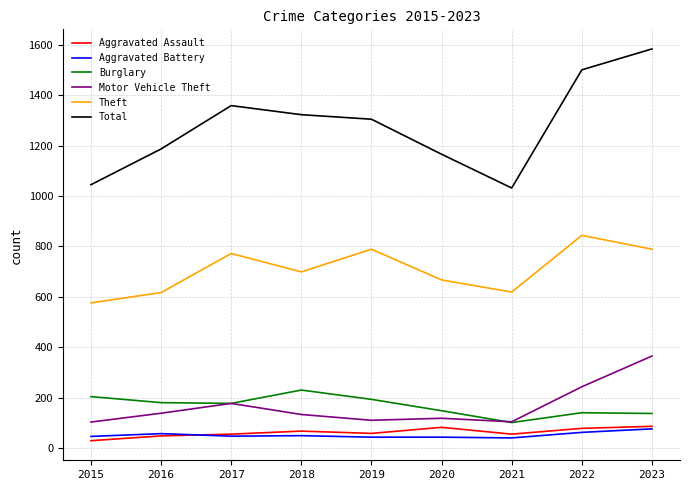

Which series has the largest total across all categories?

Total